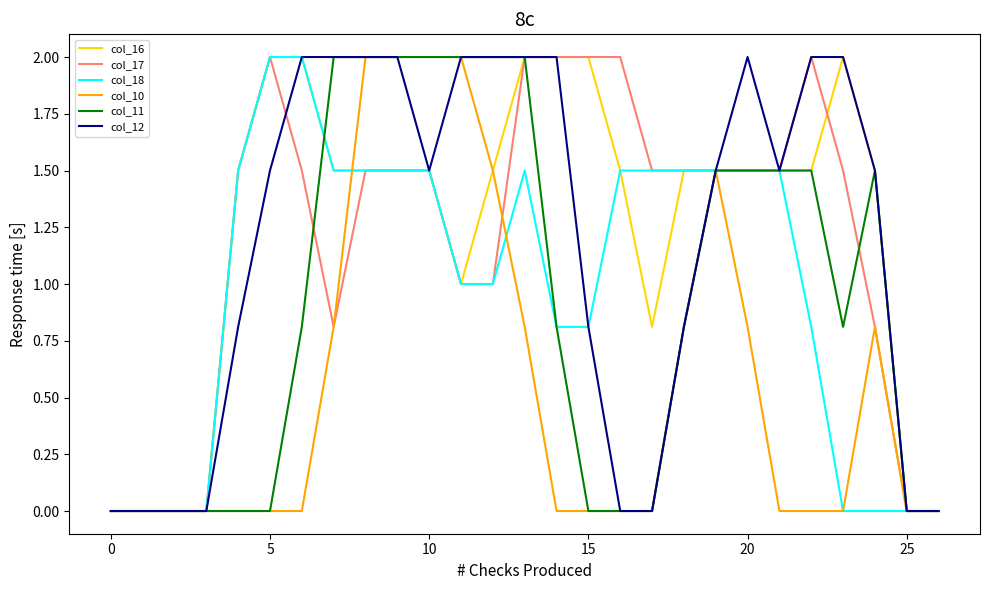

What is the greatest value displayed?

2.0